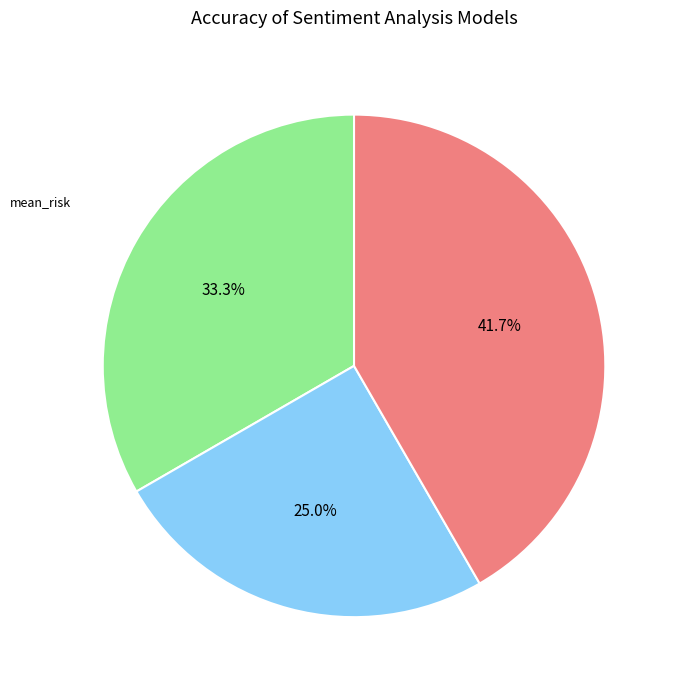

Is it true that lower_risk is 32% of the pie?

False